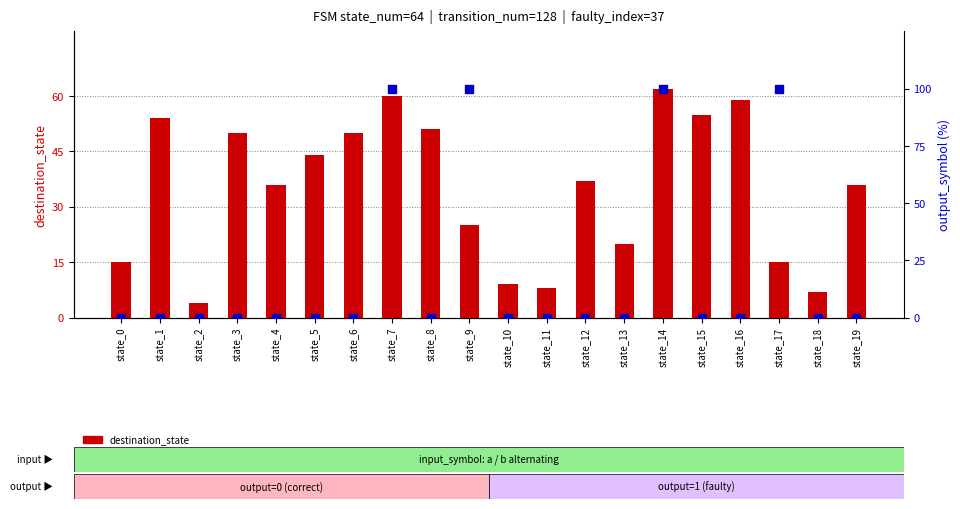

At how many categories does at least one series exceed 21?

14